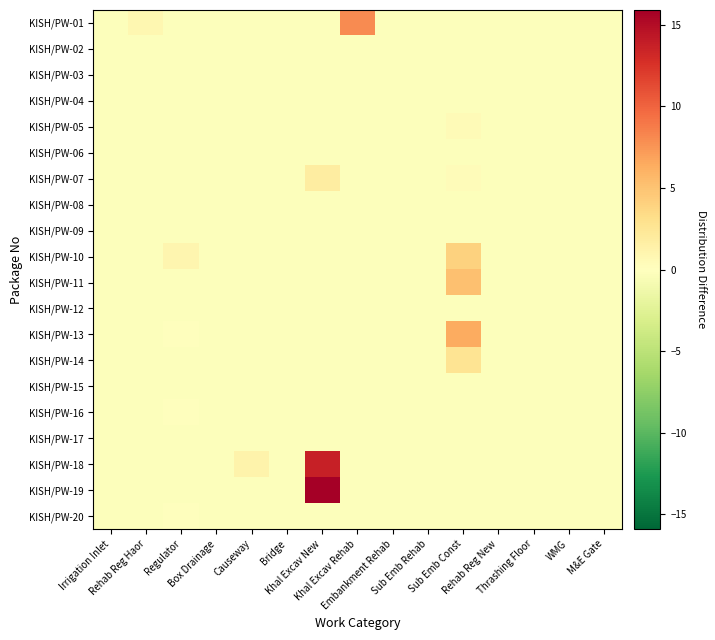

Which series has the largest total across all categories?

KISH/PW-19